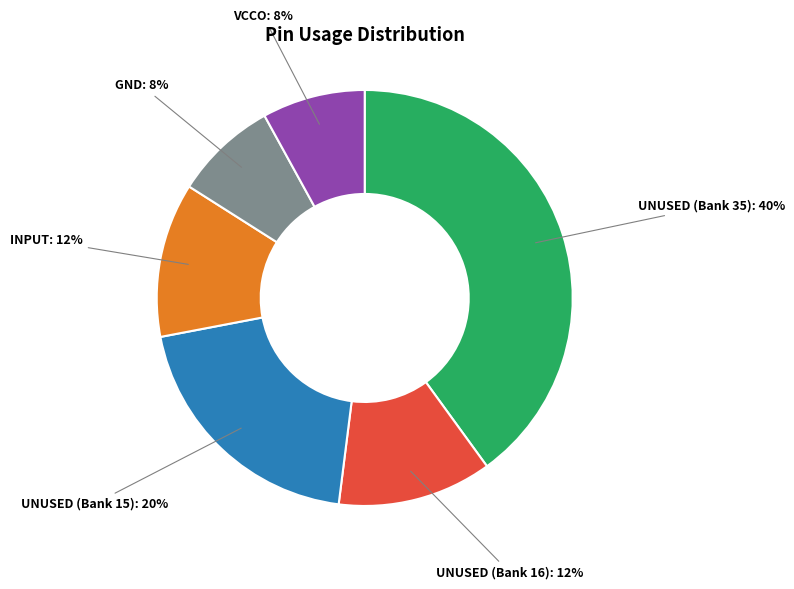

Is there a majority slice in this chart?

No